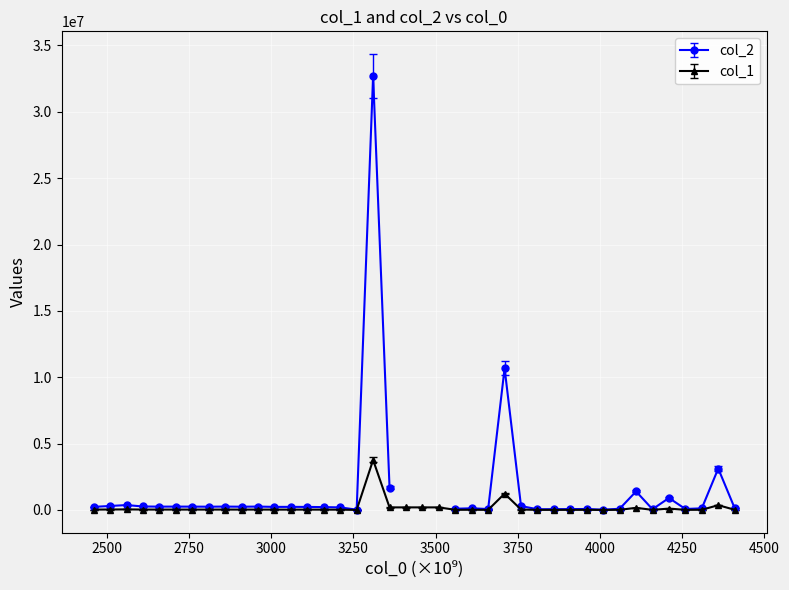

What are all the series names shown in the legend?

col_2, col_1